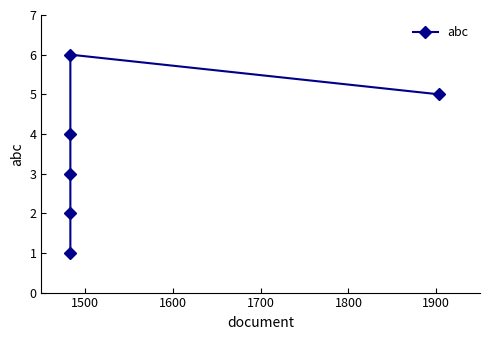

Is it true that the value at 1500 is 3?

False